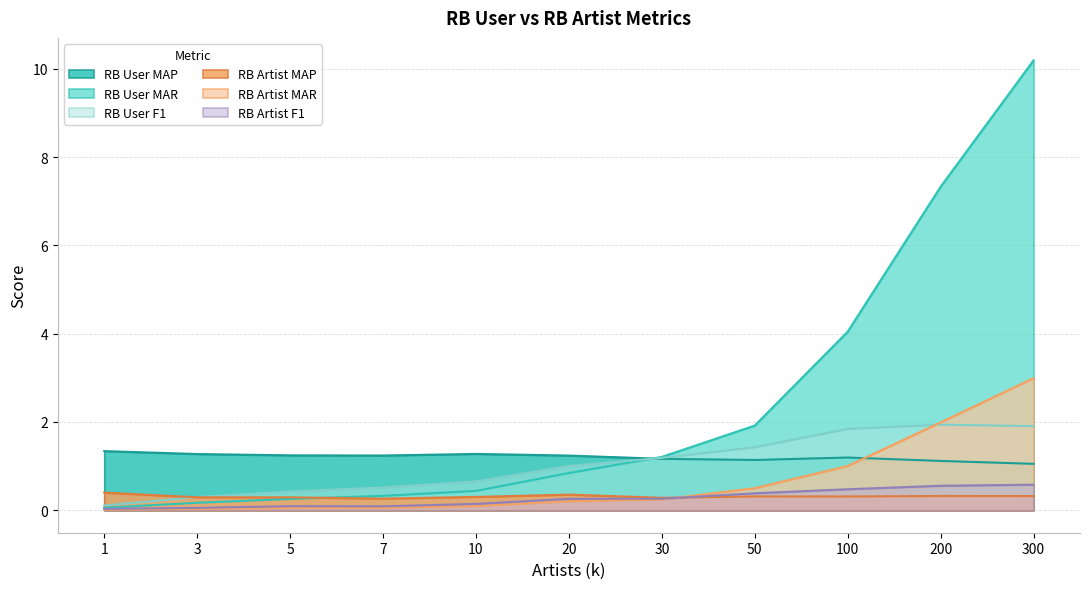

Reading right to left, what are all the values shown in this chart?

RB User MAP: 300=1.1	200=1.1	100=1.2	50=1.1	30=1.2	20=1.2	10=1.3	7=1.2	5=1.2	3=1.3	1=1.3
RB User MAR: 300=10.2	200=7.3	100=4.0	50=1.9	30=1.2	20=0.8	10=0.4	7=0.3	5=0.3	3=0.2	1=0.1
RB User F1: 300=1.9	200=1.9	100=1.8	50=1.4	30=1.2	20=1.0	10=0.7	7=0.5	5=0.4	3=0.3	1=0.1
RB Artist MAP: 300=0.3	200=0.3	100=0.3	50=0.3	30=0.3	20=0.4	10=0.3	7=0.3	5=0.3	3=0.3	1=0.4
RB Artist MAR: 300=3.0	200=2.0	100=1.0	50=0.5	30=0.2	20=0.2	10=0.1	7=0.1	5=0.1	3=0.0	1=0.0
RB Artist F1: 300=0.6	200=0.6	100=0.5	50=0.4	30=0.3	20=0.3	10=0.1	7=0.1	5=0.1	3=0.1	1=0.0